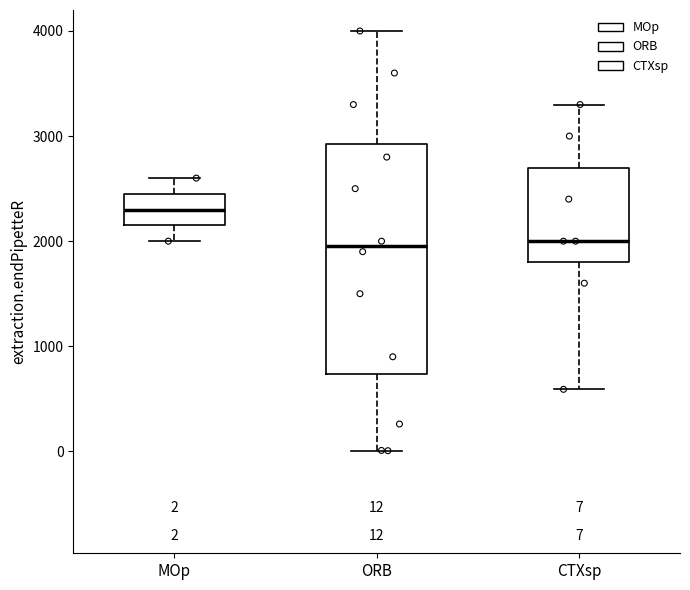

Which box is the tallest, from its lower edge to its upper edge?

ORB